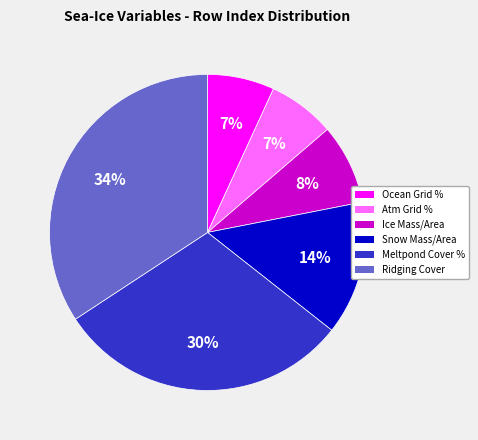

How many slices are in this pie chart?

6